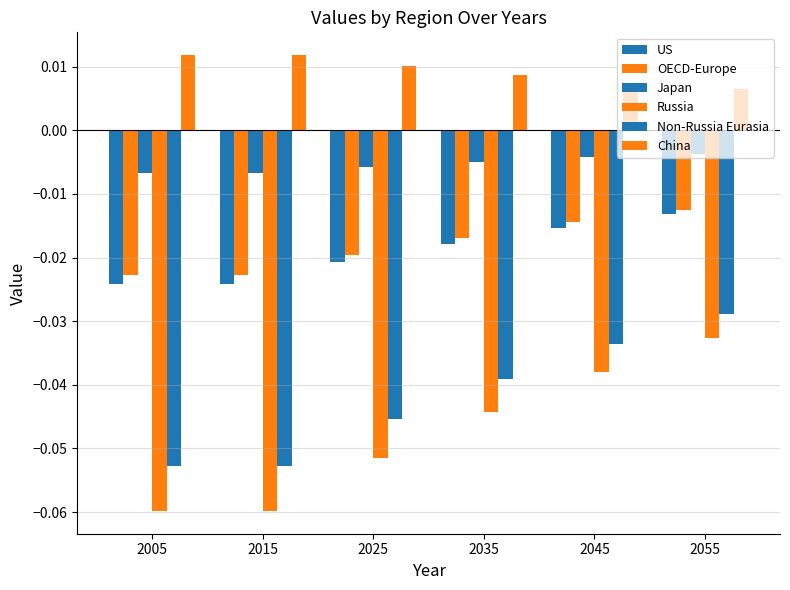

Reading left to right, list all the values displayed in this chart.

US: -0.0	-0.0	-0.0	-0.0	-0.0	-0.0
OECD-Europe: -0.0	-0.0	-0.0	-0.0	-0.0	-0.0
Japan: -0.0	-0.0	-0.0	-0.0	-0.0	-0.0
Russia: -0.1	-0.1	-0.1	-0.0	-0.0	-0.0
Non-Russia Eurasia: -0.1	-0.1	-0.0	-0.0	-0.0	-0.0
China: 0.0	0.0	0.0	0.0	0.0	0.0